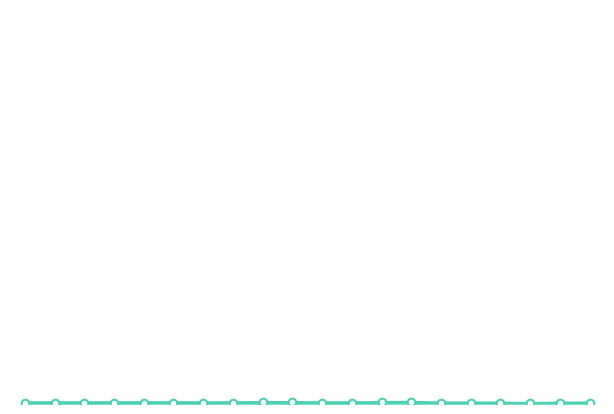

Is this an area chart (filled region under the line)?

Yes